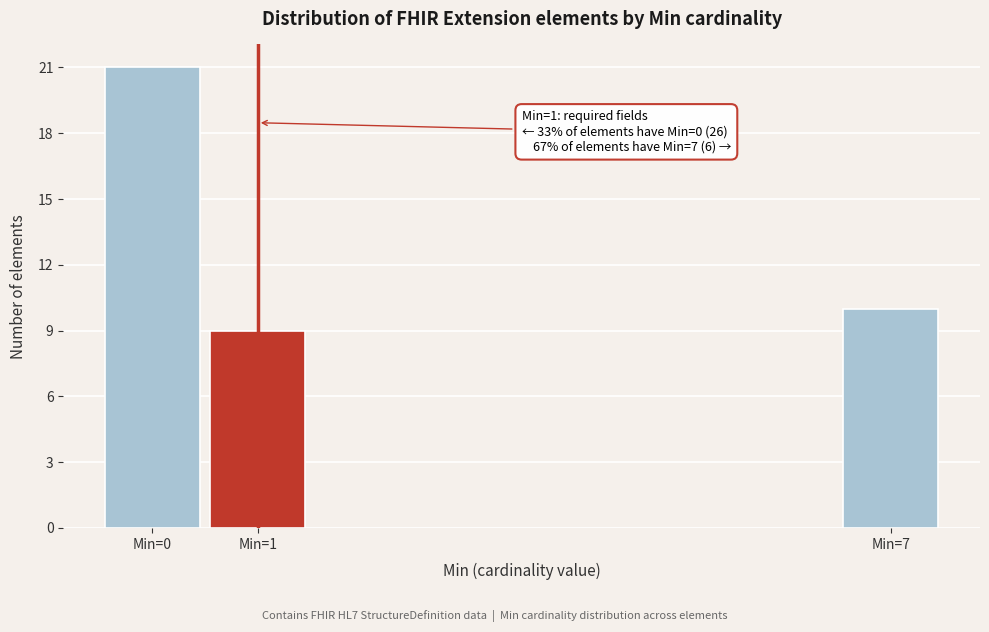

Reading right to left, transcribe all the data shown in this chart.

Min=7=10	Min=1=9	Min=0=21